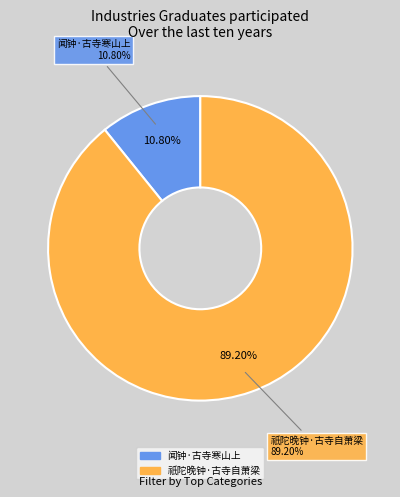

What percentage is the 祇陀晚钟·古寺自萧梁 slice, to the nearest percent?

89%